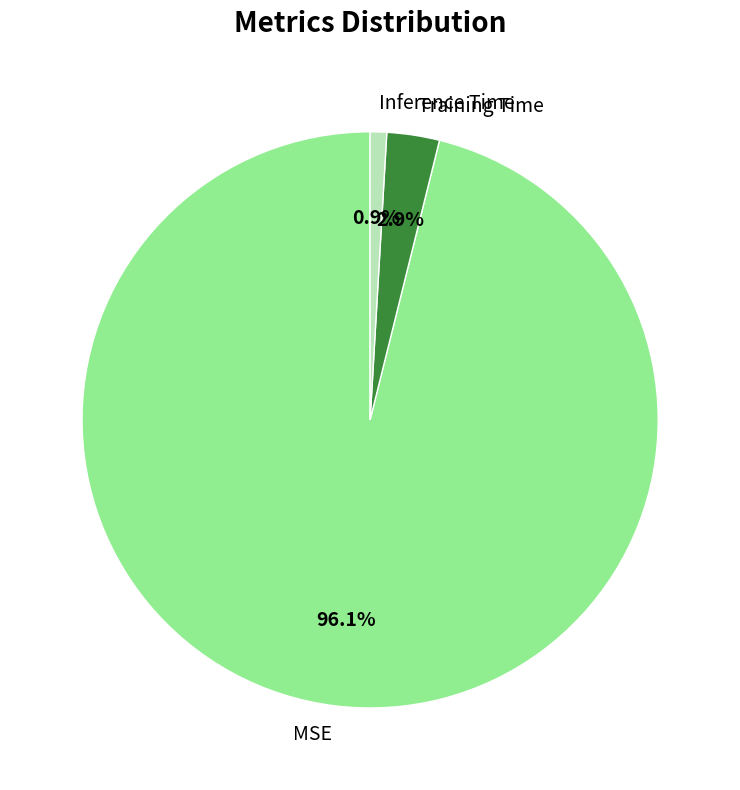

To the nearest percent, what percentage of the pie is Inference Time?

1%